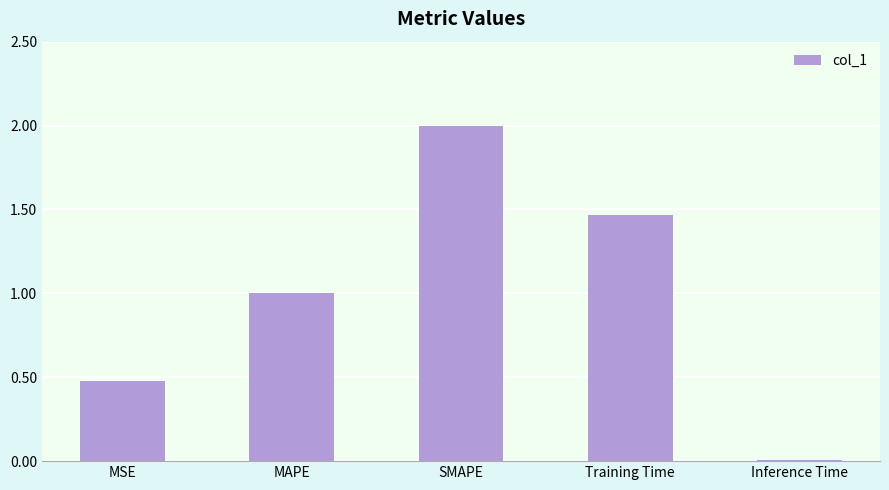

Read the value at MSE.

0.5